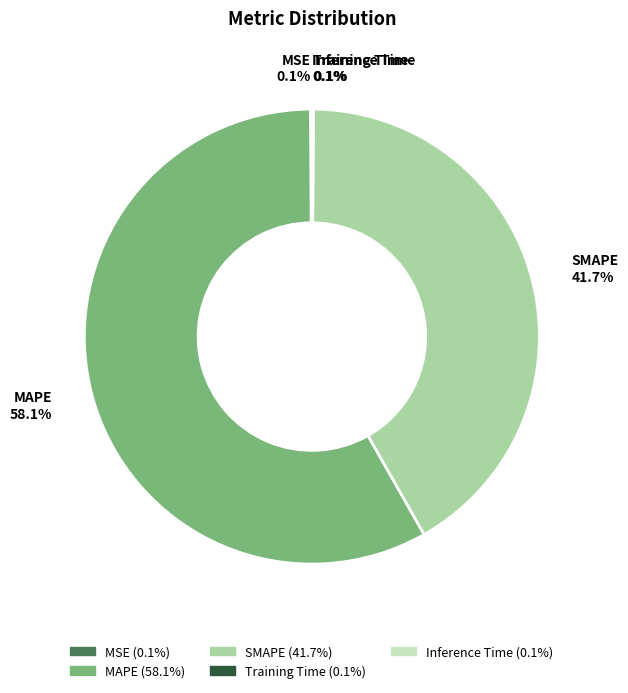

Is there a majority slice in this chart?

Yes